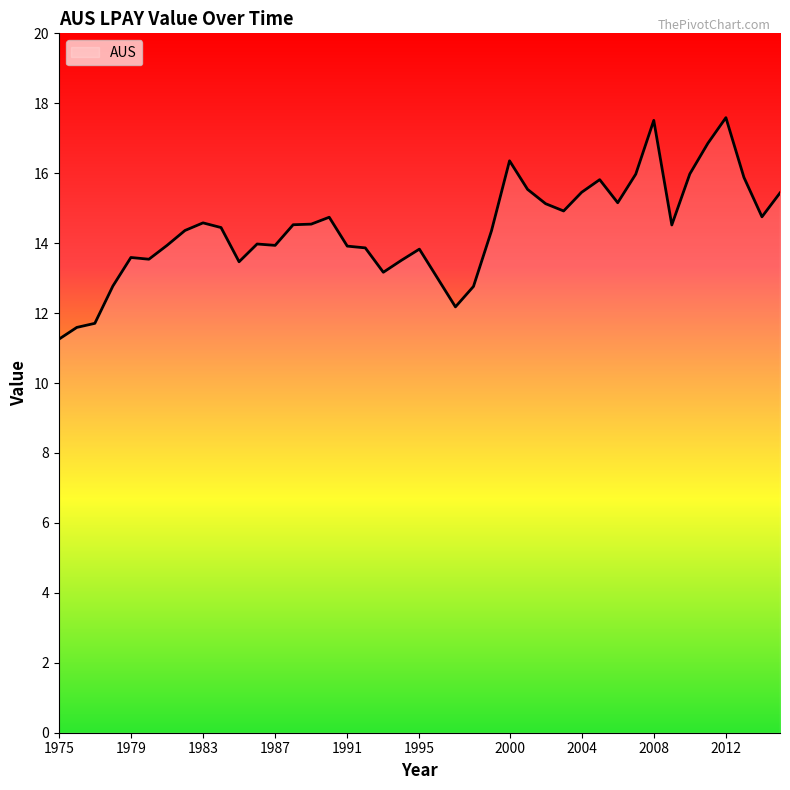

What is the greatest value displayed?

17.6